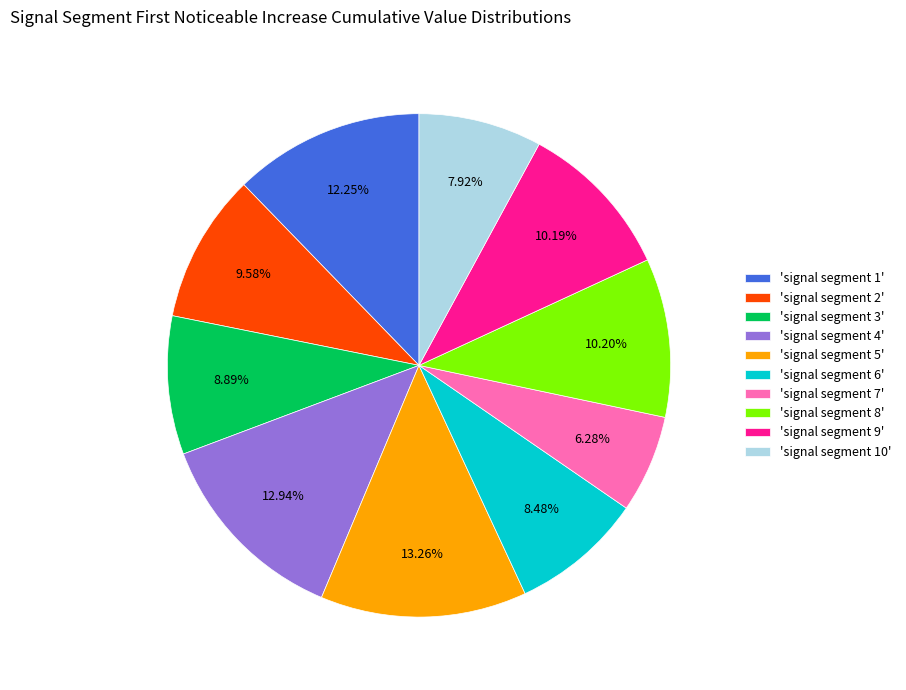

Does 'signal segment 10' represent more than half of the total?

No